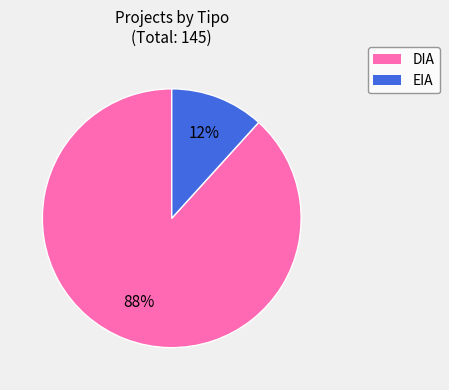

Which has a higher value, DIA or EIA?

DIA